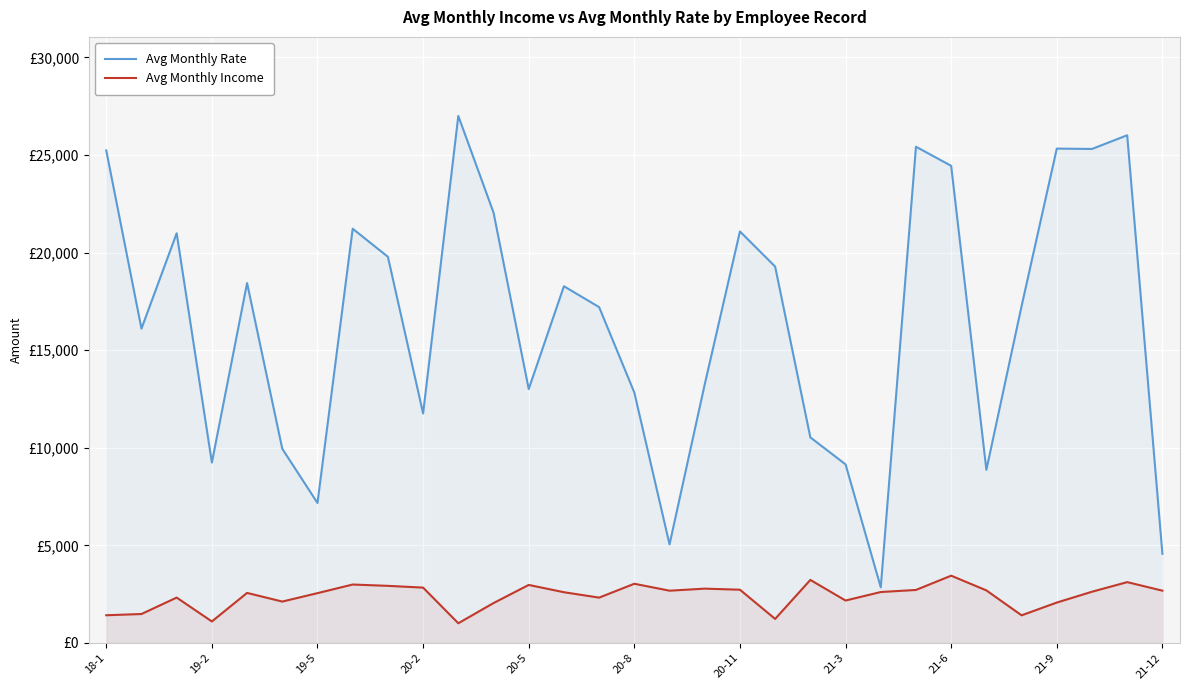

What is the difference between the maximum and minimum values in the Avg Monthly Income series?

2438